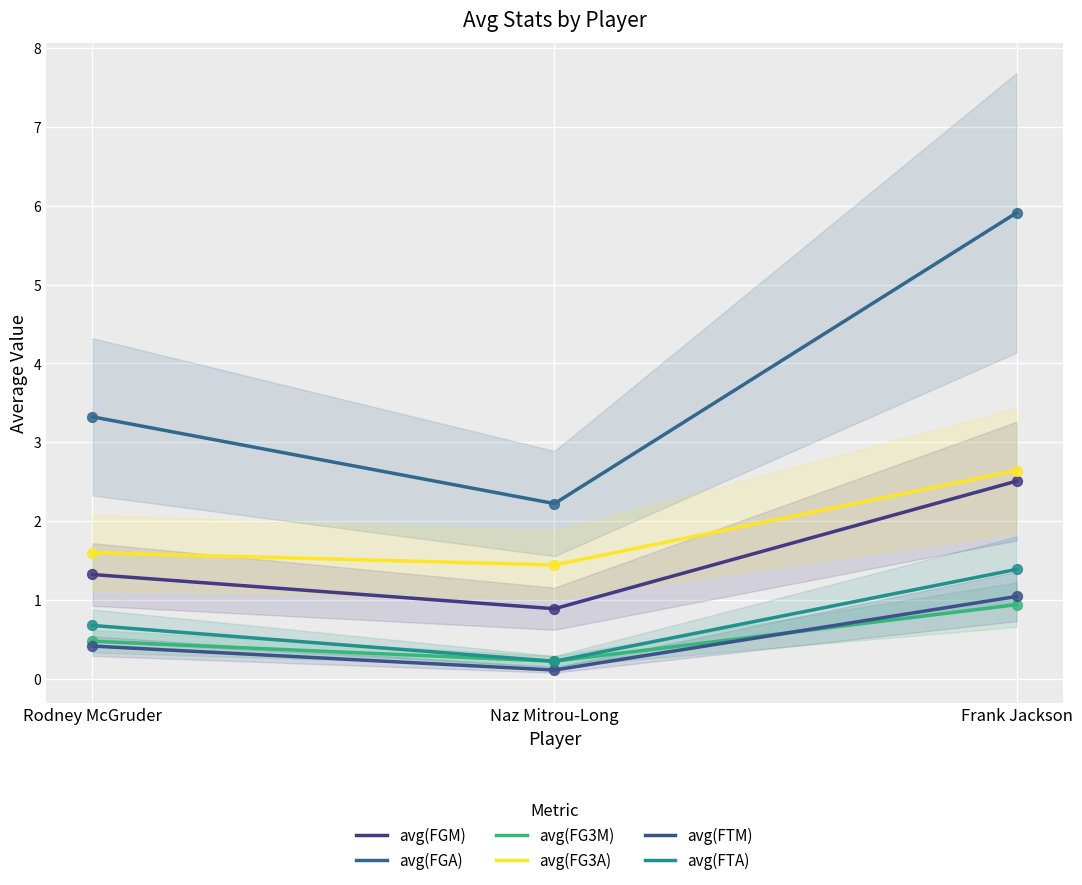

What is the total value across all series at Naz Mitrou-Long?

5.1